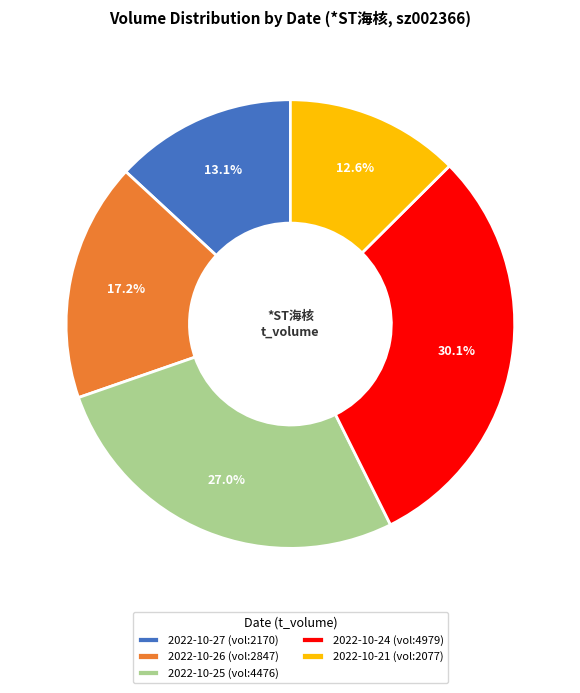

Which slice is the largest?

2022-10-24 (vol:4979)